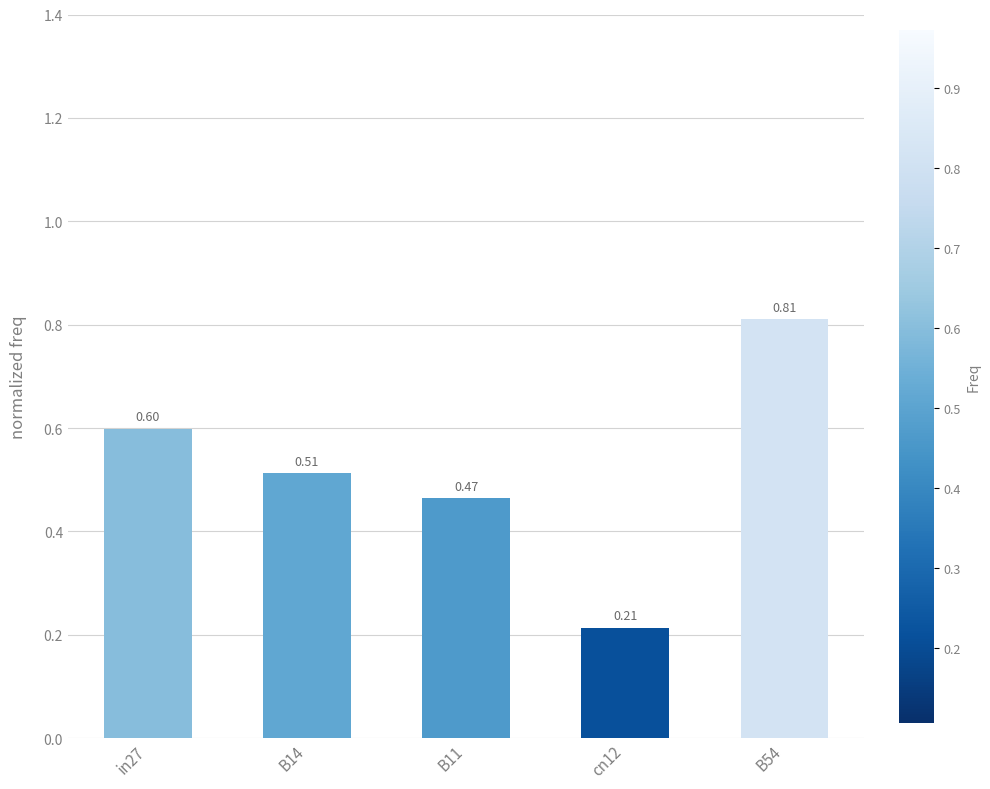

What is the label of the 3rd bar from the left?

B11